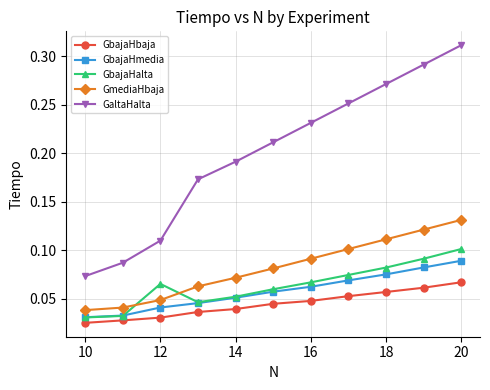

True or false: GbajaHmedia and GbajaHbaja cross at least once.

False